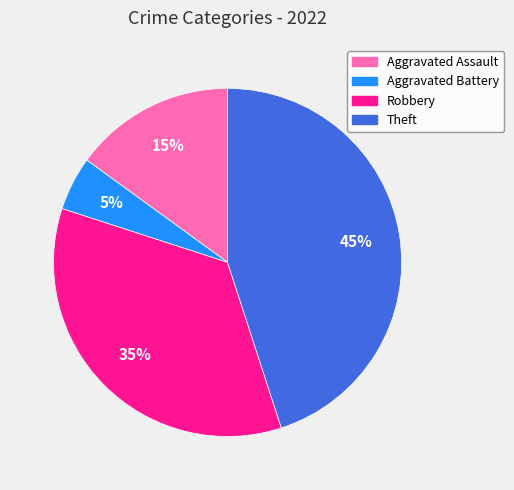

How many segments does this pie chart have?

4